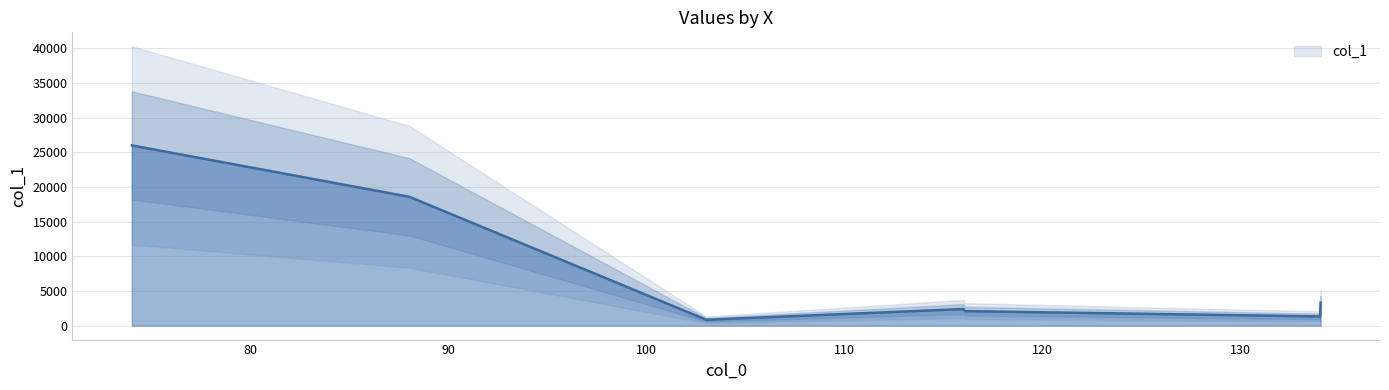

True or false: there are more than 2 points higher than both neighbors.

False